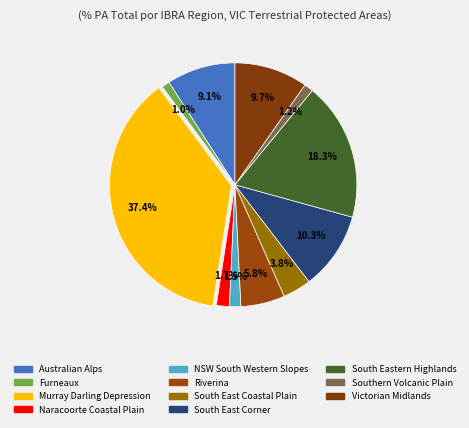

Combined, do South Eastern Highlands and NSW South Western Slopes account for over 50%?

No